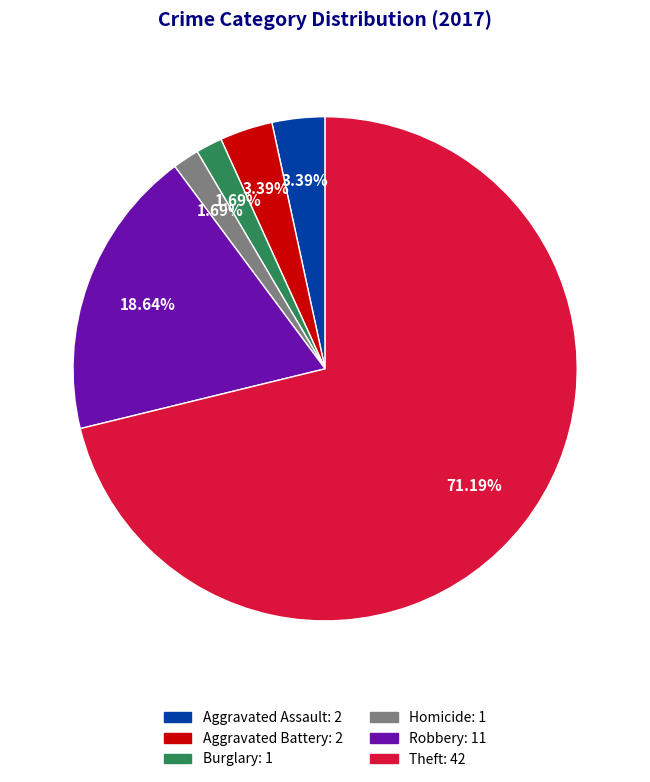

Combined, do Theft: 42 and Homicide: 1 account for over 50%?

Yes